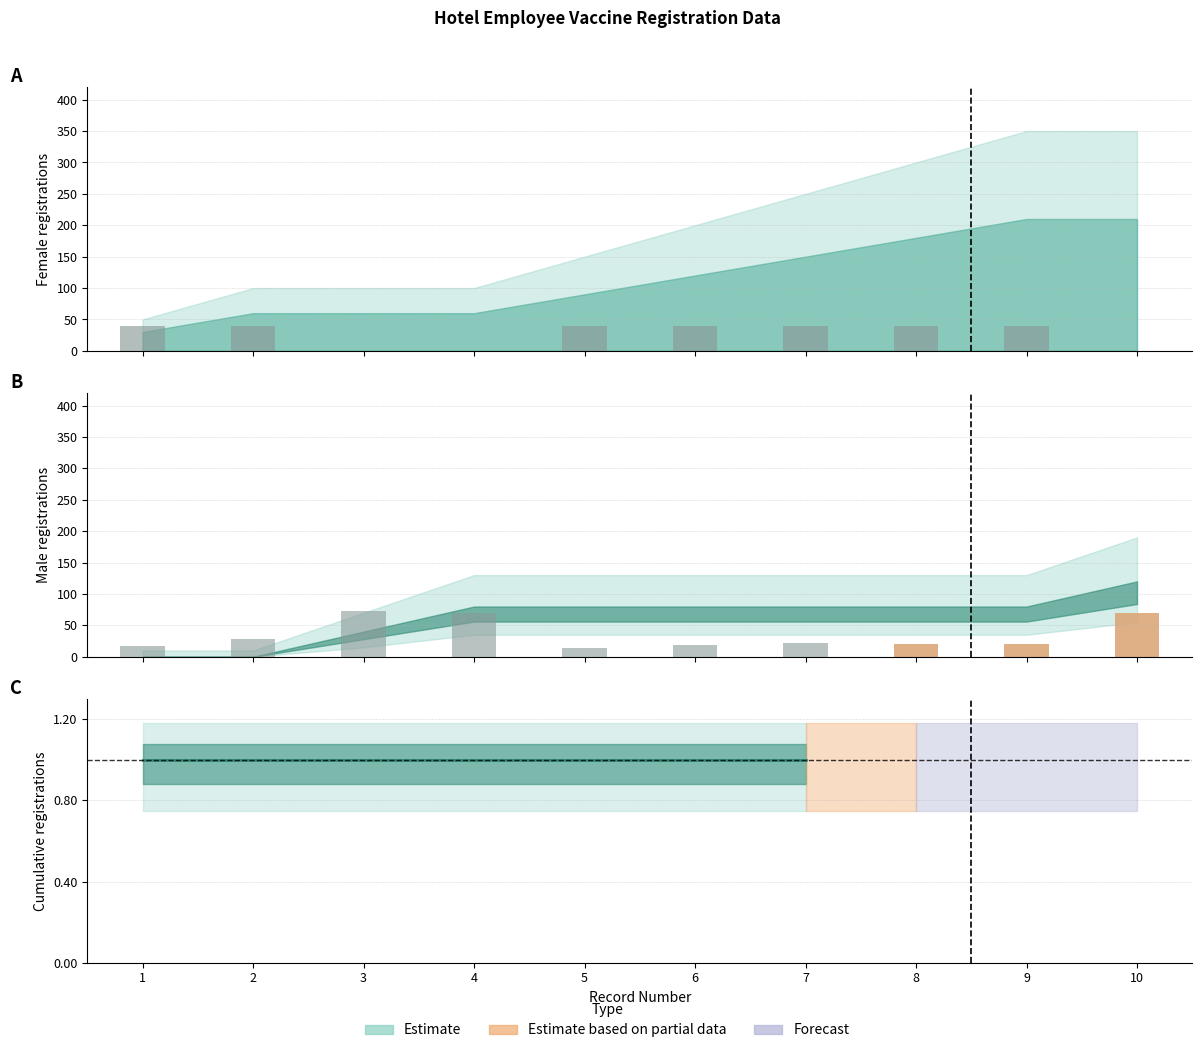

Which series has the largest total across all categories?

ชาย